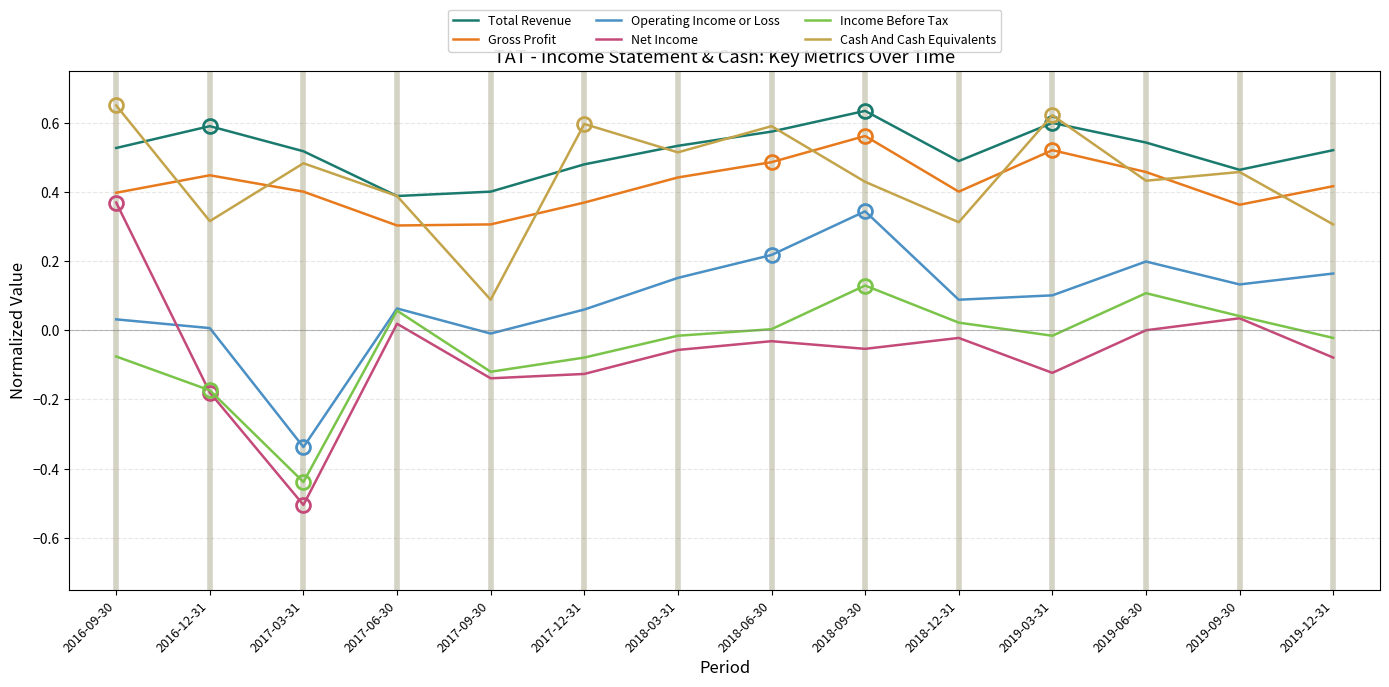

Is the value of Total Revenue at 2017-09-30 greater than the value of Income Before Tax at 2018-06-30?

Yes